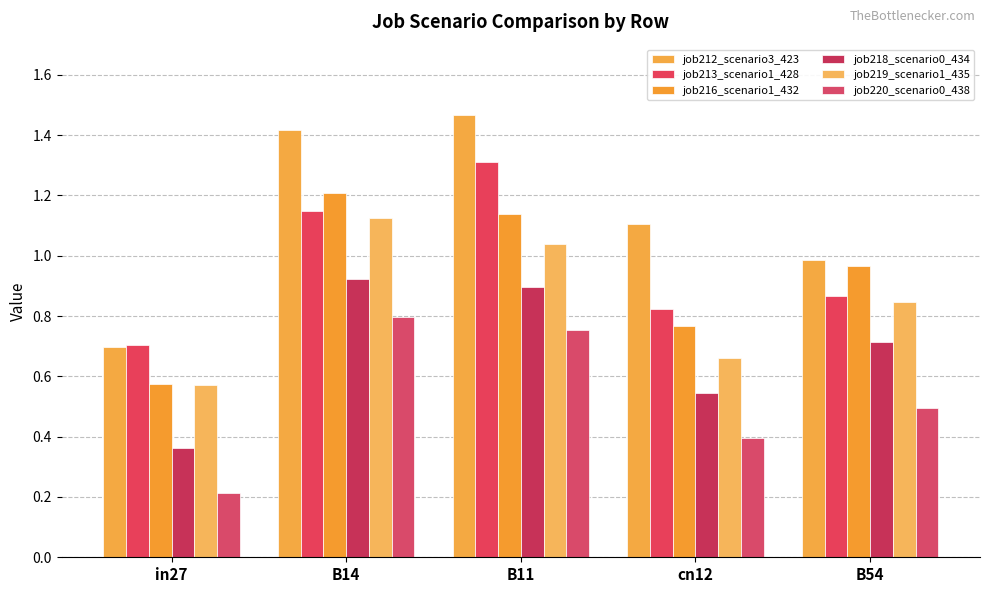

How many distinct data groups are displayed?

6